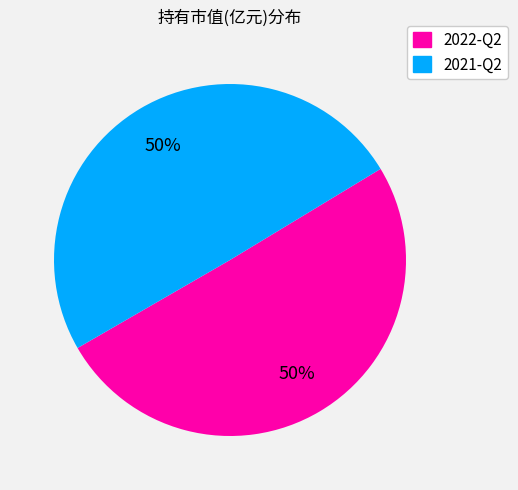

What is the ratio of the value at 2022-Q2 to the value at 2021-Q2?

1.0